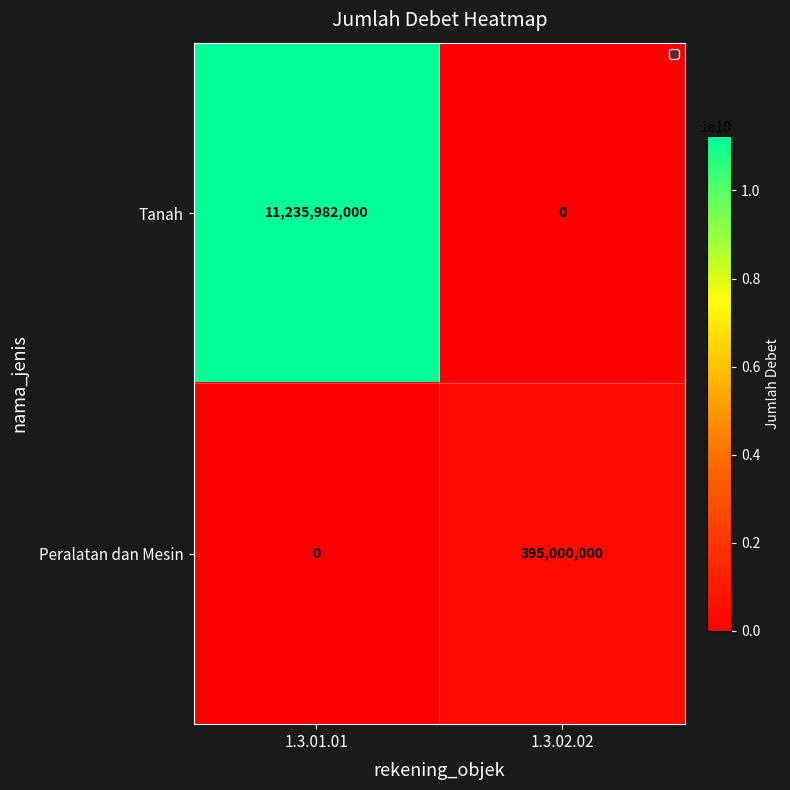

Which series has the largest range (max minus min)?

Tanah